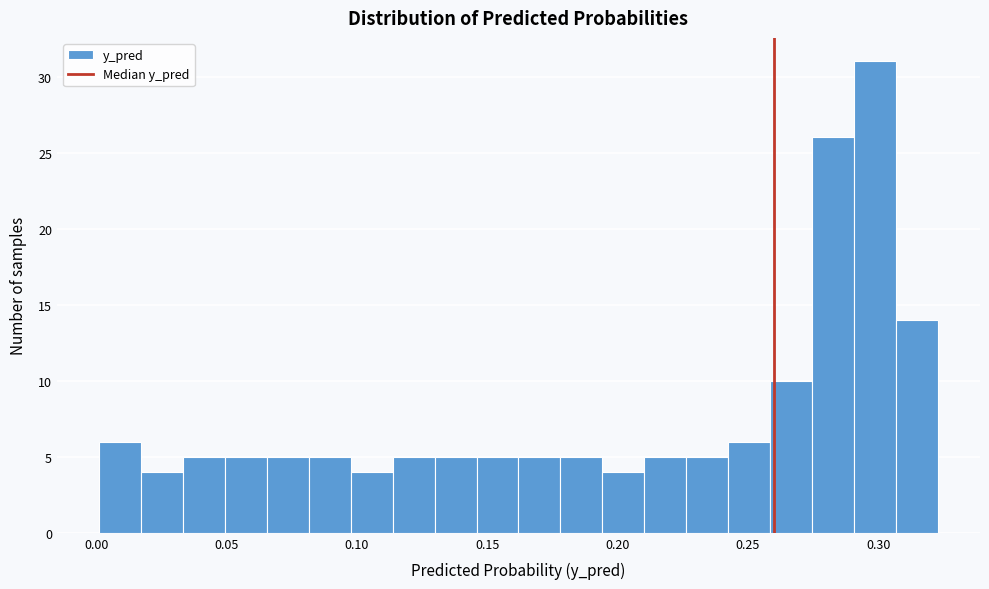

Around what value on the x-axis is the tallest bar? Give the approximate position of its centre, as read against the axis.

0.300